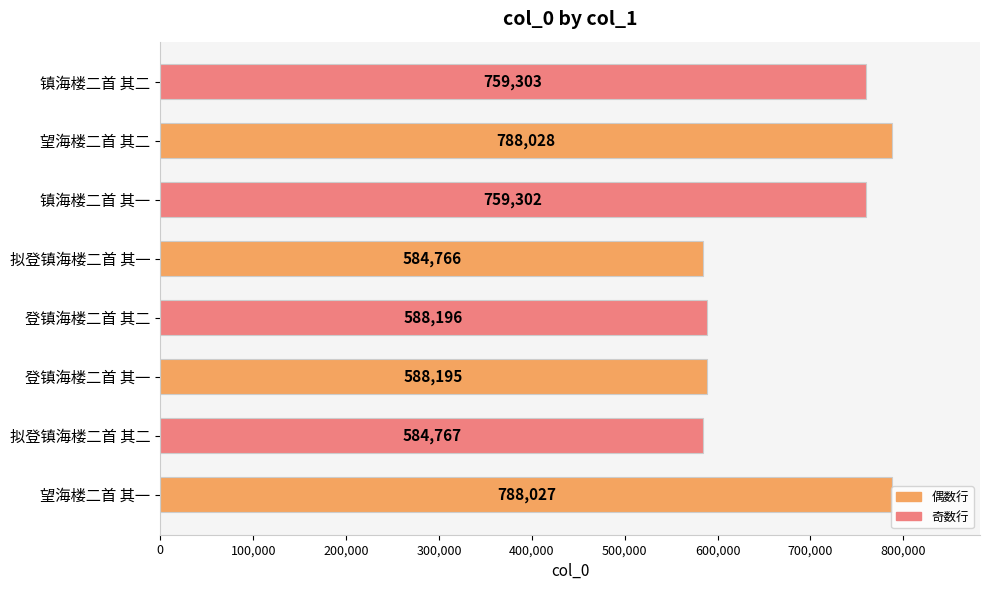

What is the change in value from 登镇海楼二首 其二 to 望海楼二首 其二?

+199832